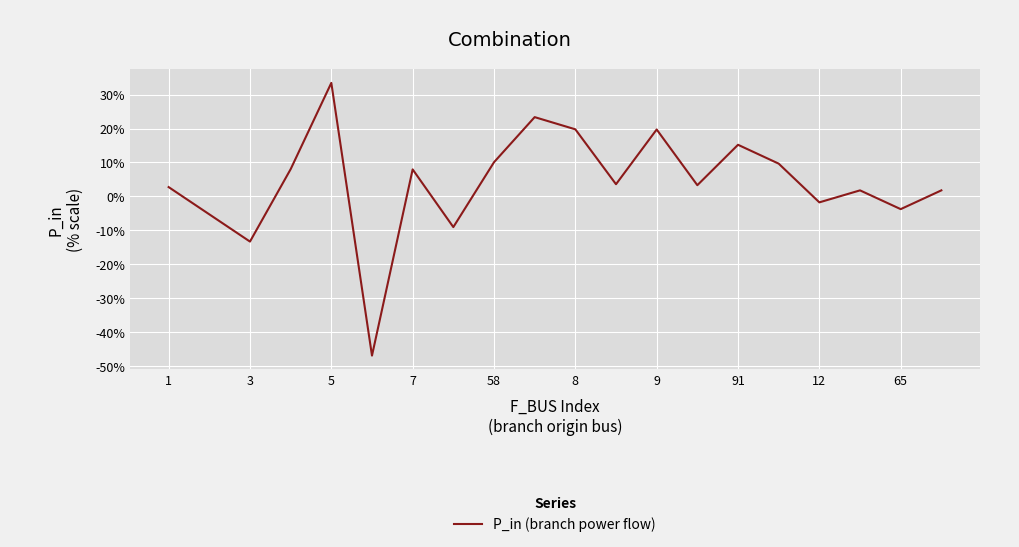

How many data points are less than 0?

6